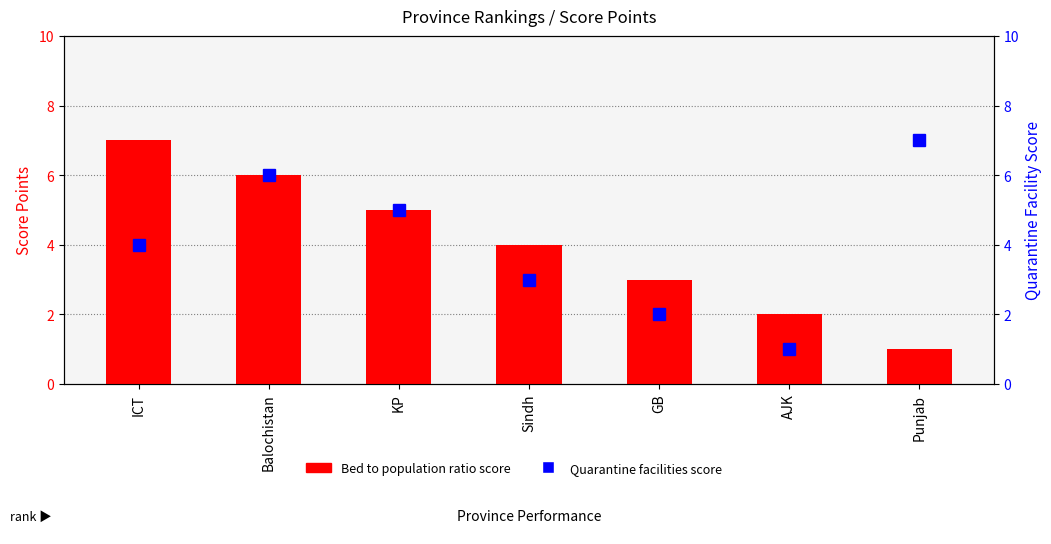

What is the average value of the Bed to population ratio series?

4